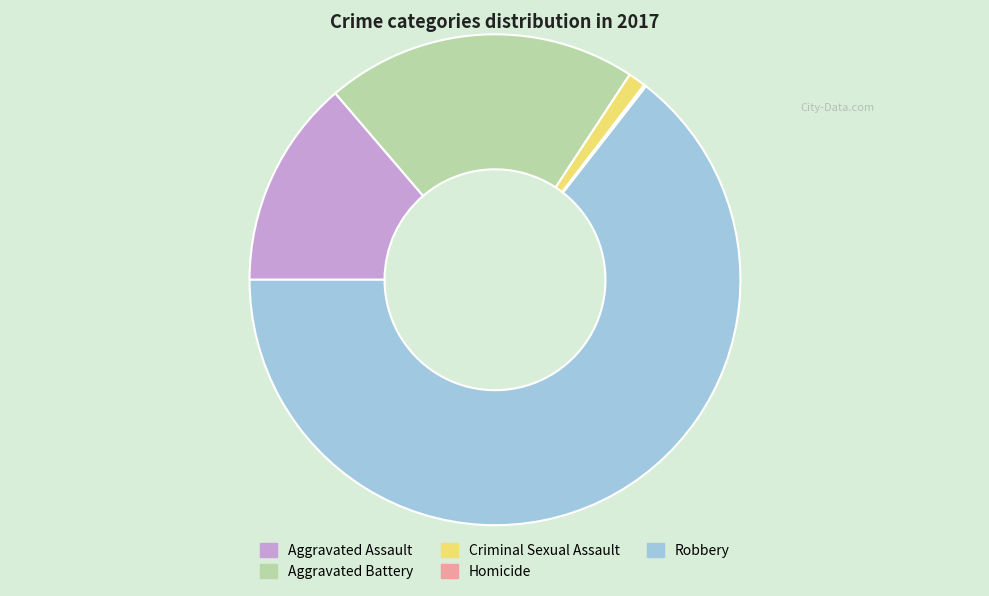

Which slice represents more than half of the pie?

Robbery